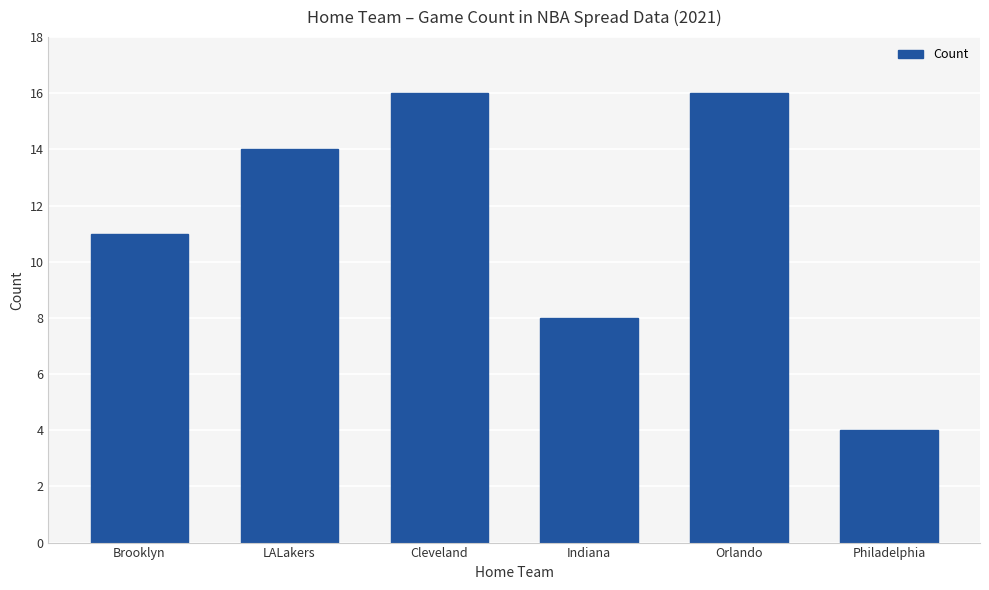

Are the bars horizontal?

No